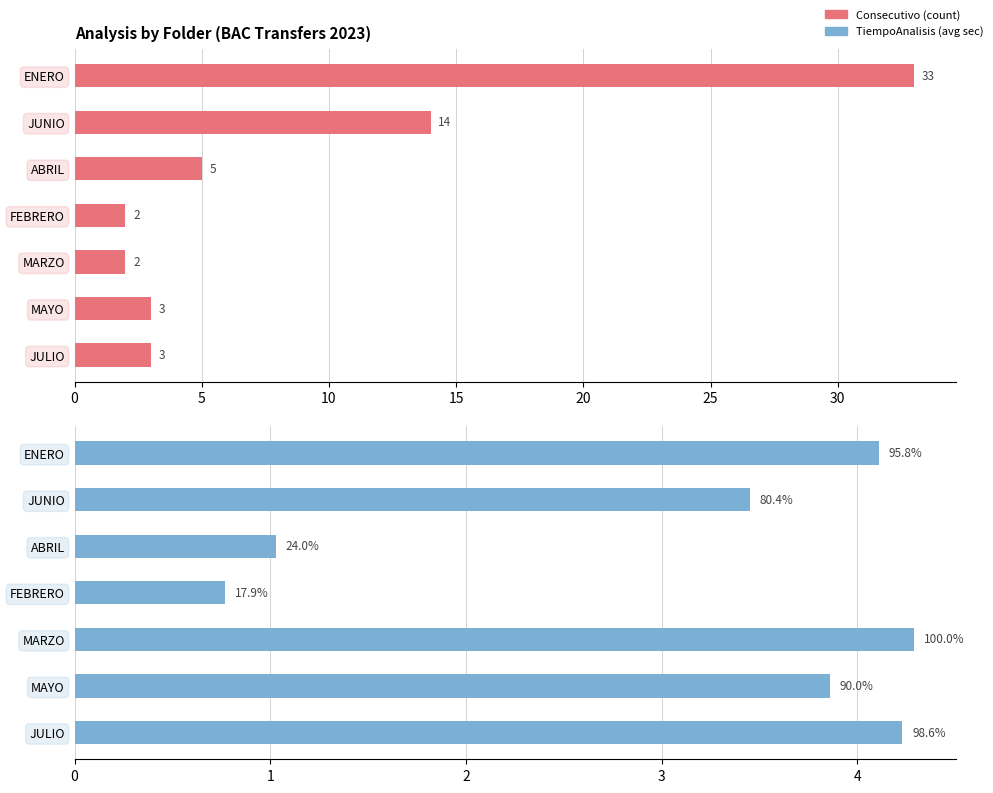

Which series has the widest spread of values?

Consecutivo